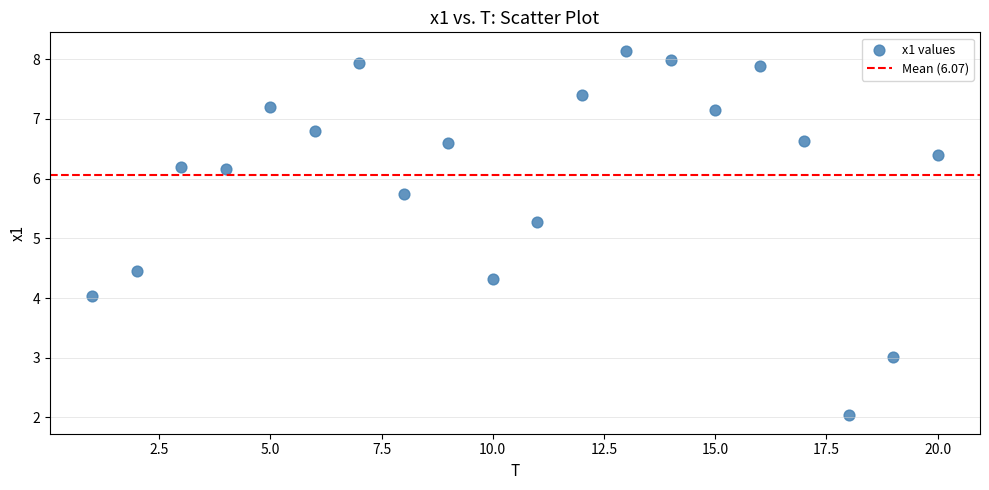

What is the range of X values (max minus min)?

19.0